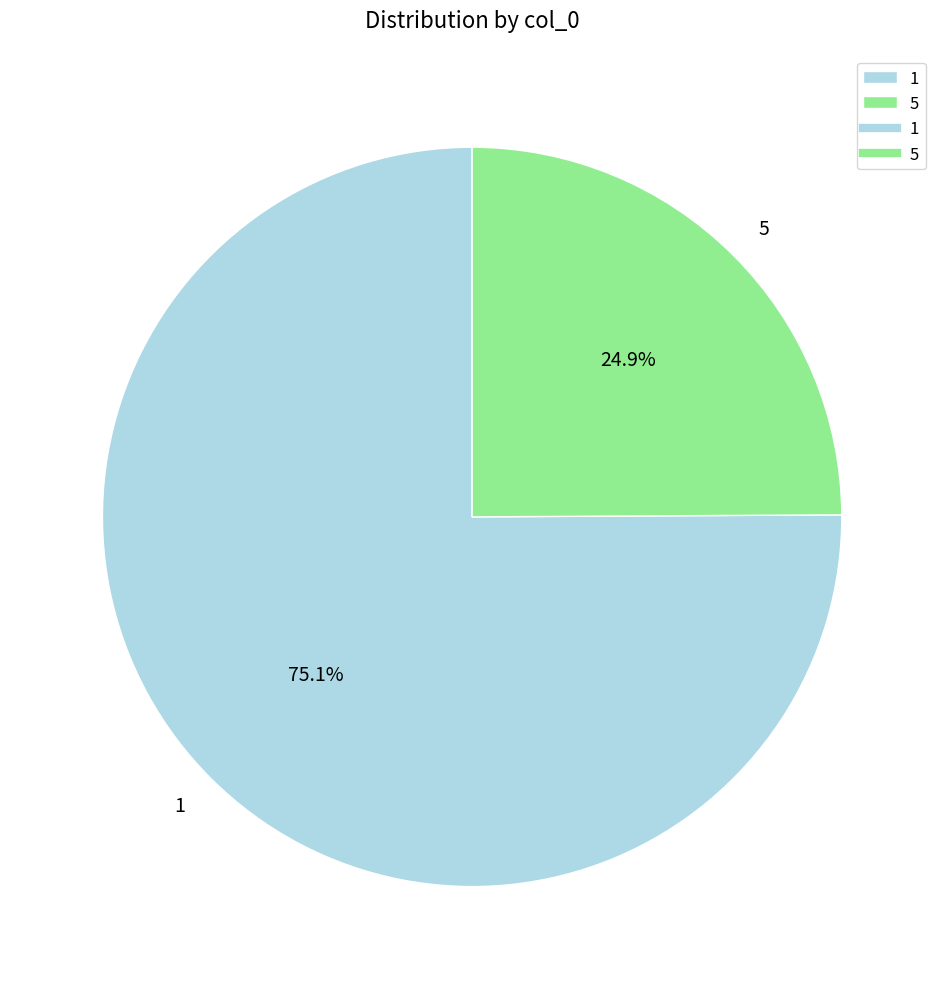

What is the ratio of the value at 1 to the value at 5?

3.0